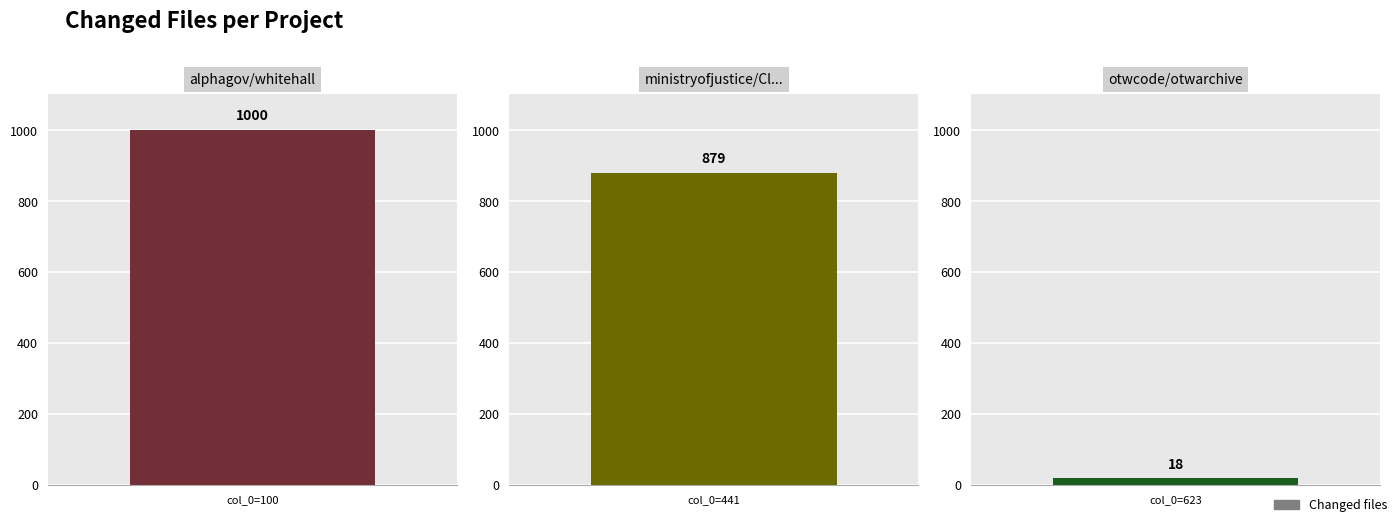

Reading left to right, what are all the values shown in this chart?

1000	879	18